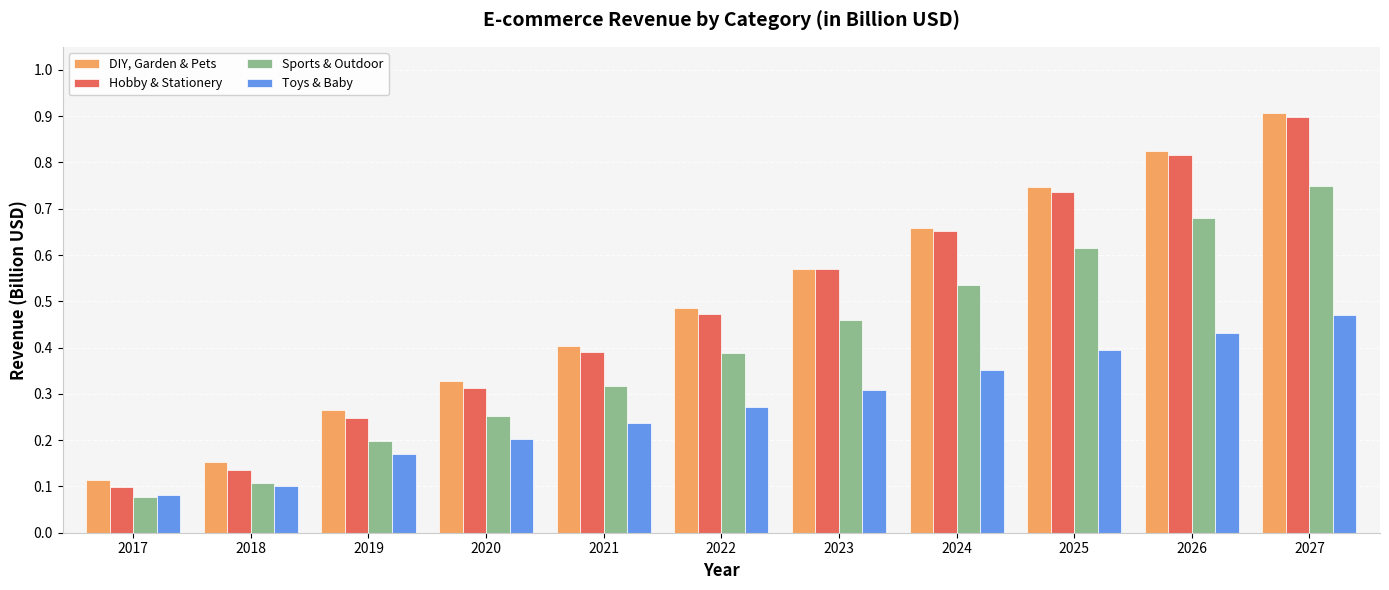

Rank the categories by Toys & Baby value from lowest to highest.

2017, 2018, 2019, 2020, 2021, 2022, 2023, 2024, 2025, 2026, 2027